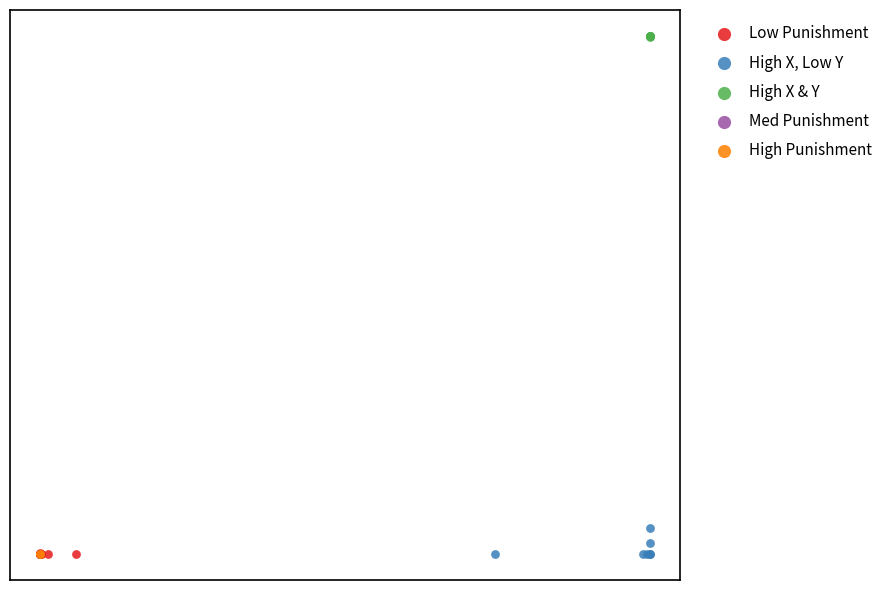

Which series reaches the maximum Y coordinate?

High X & Y